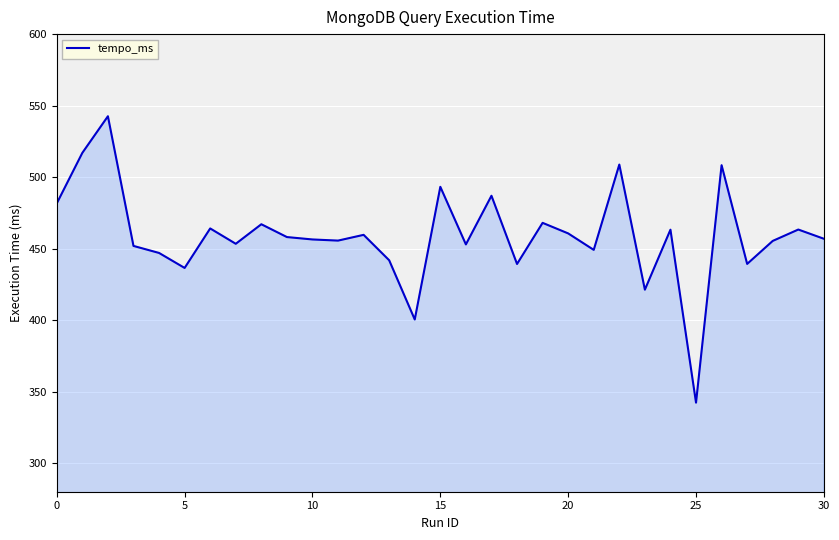

What is the greatest value displayed?

542.6